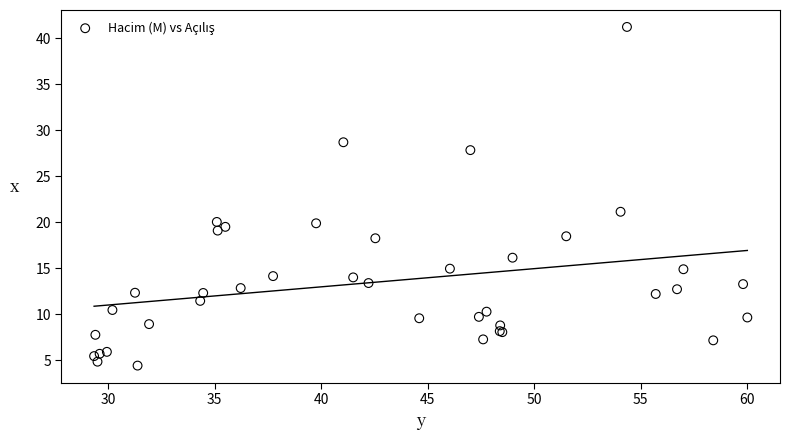

What Y value in the scatter plot is closest to 22?

21.2